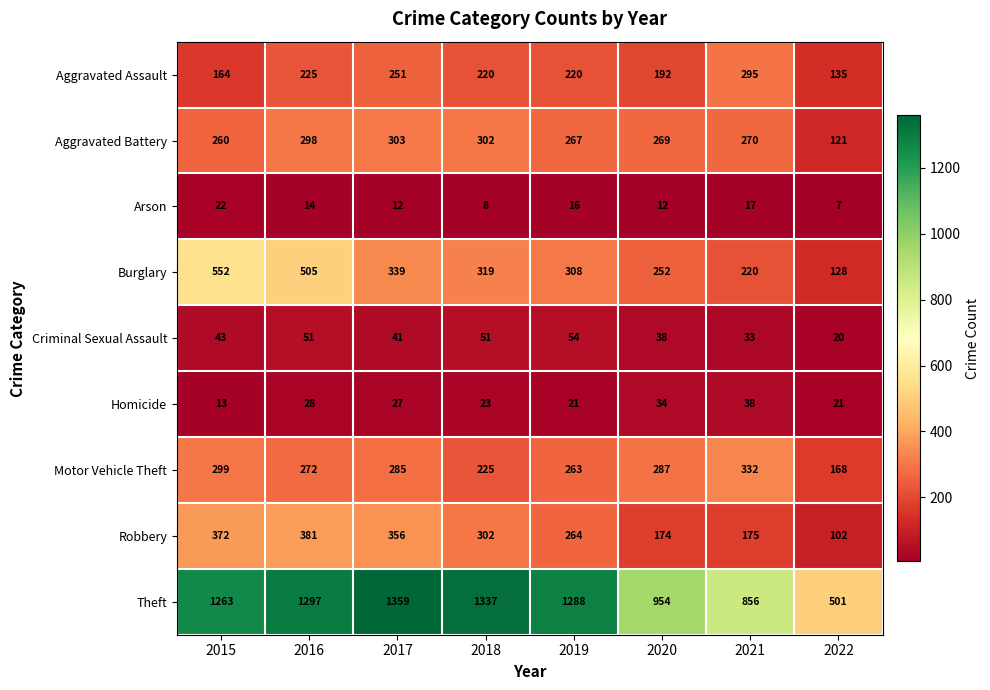

True or false: Burglary has a value of 320 at 2015.

False